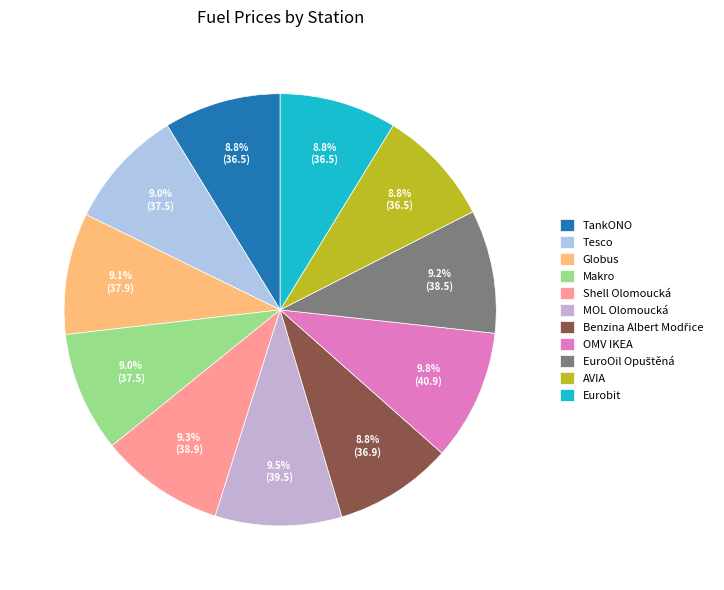

What is the total percentage of Tesco and Makro?

18.0%